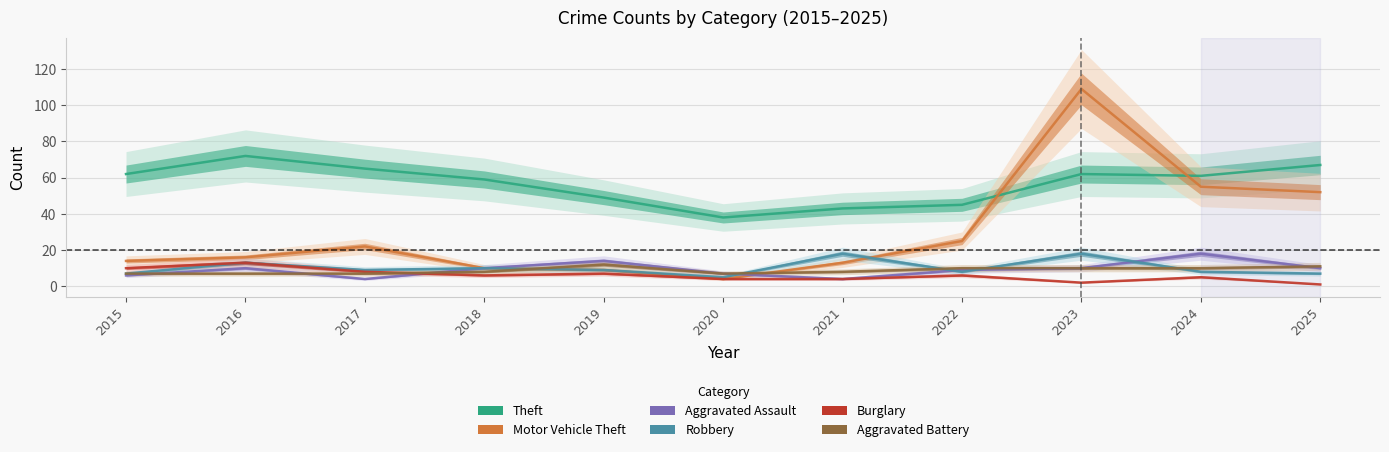

Where is Robbery nearest to the value 11?

2018